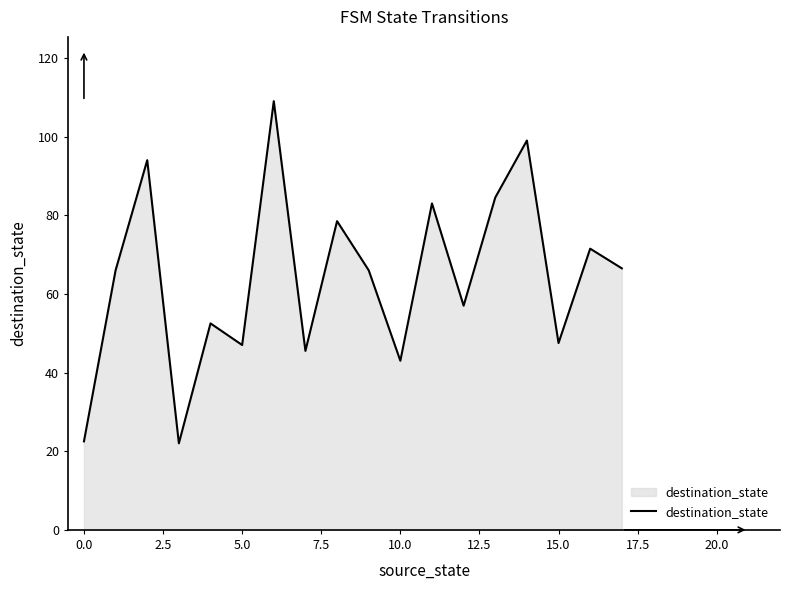

Does the chart display data point markers on the line(s)?

No